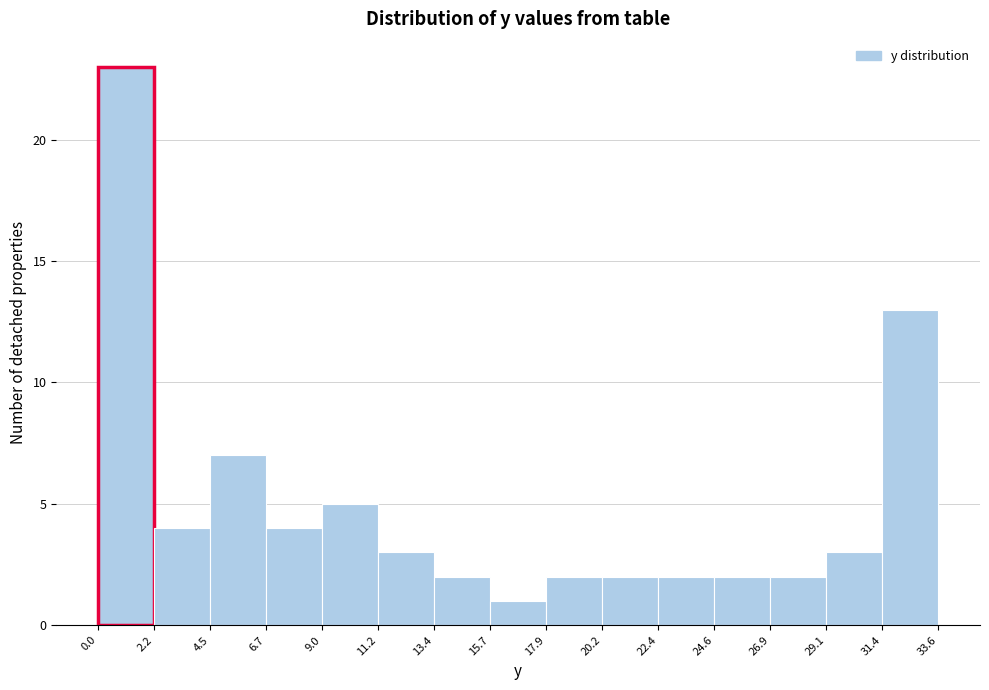

What is the height of the bar covering 17.9 to 20.2 on the x-axis? The values are not printed on the chart, so give them approximately, as read against the axis.

2